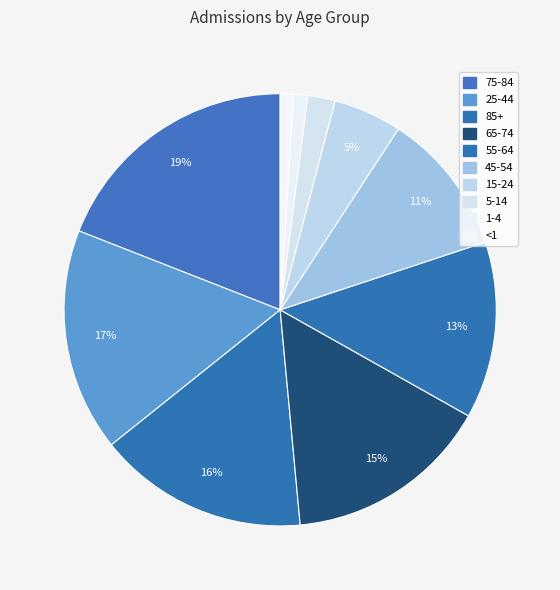

Is the sum of 55-64 and 65-74 greater than half?

No